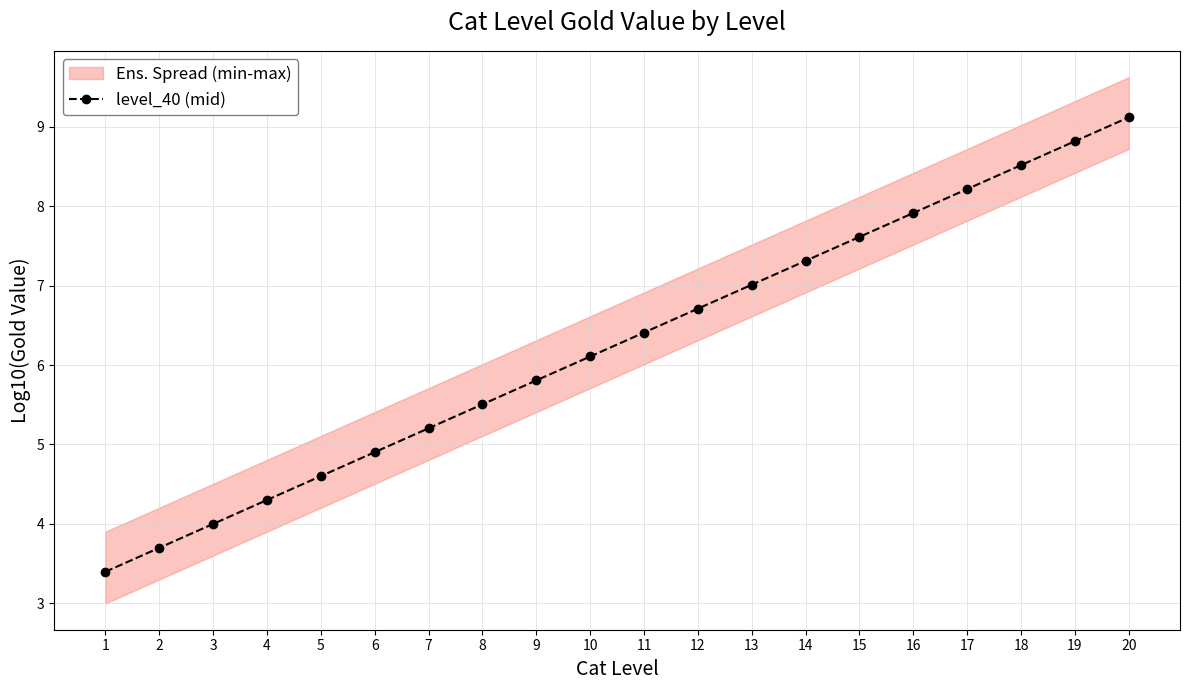

Where is the data nearest to the value 6?

10